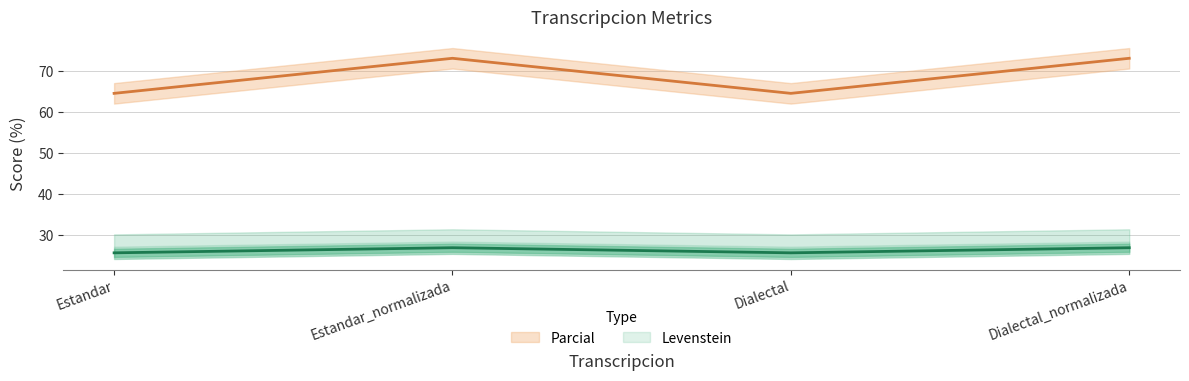

The Parcial series shows 25.6 at Estandar. True or false?

True